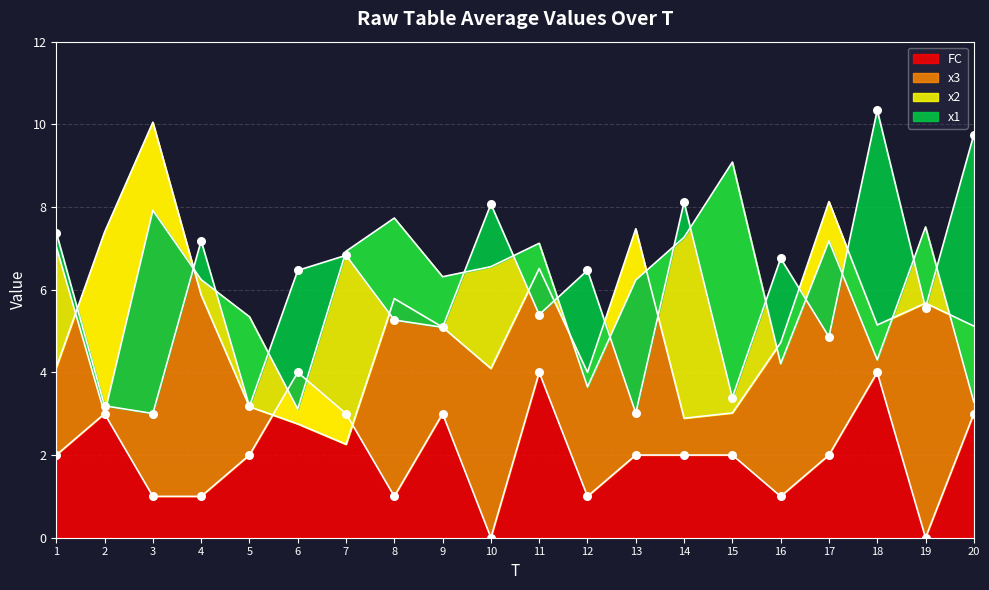

Is the value of x3 at 19 greater than the value of x1 at 16?

No